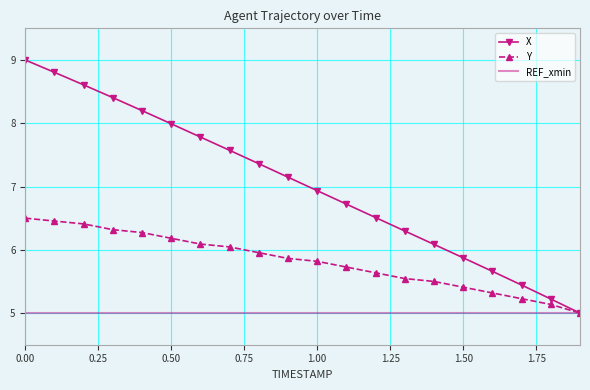

Which series has the largest total across all categories?

X